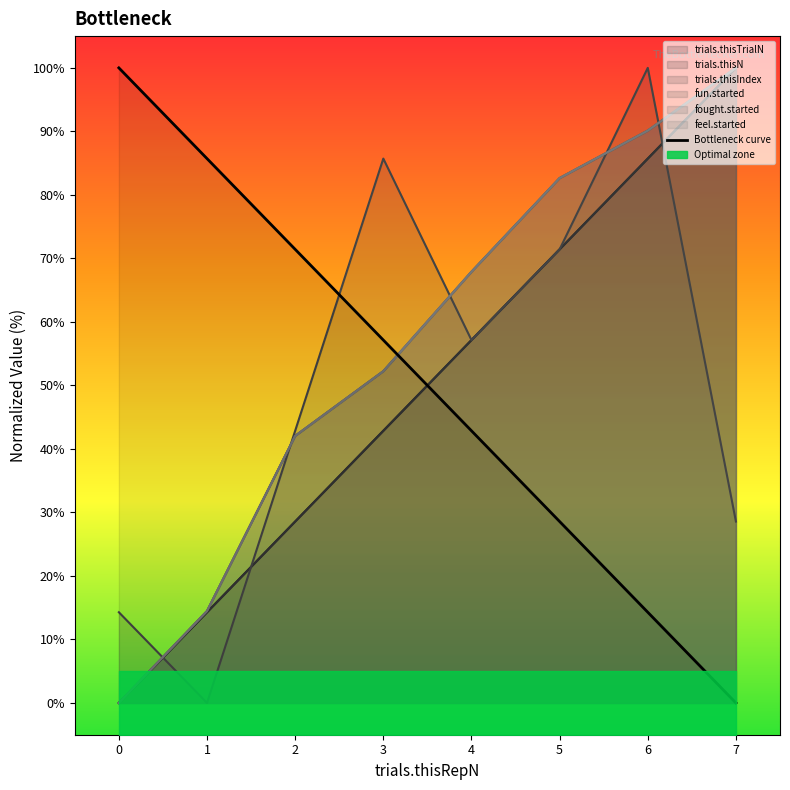

Read the value at 3.

57.1